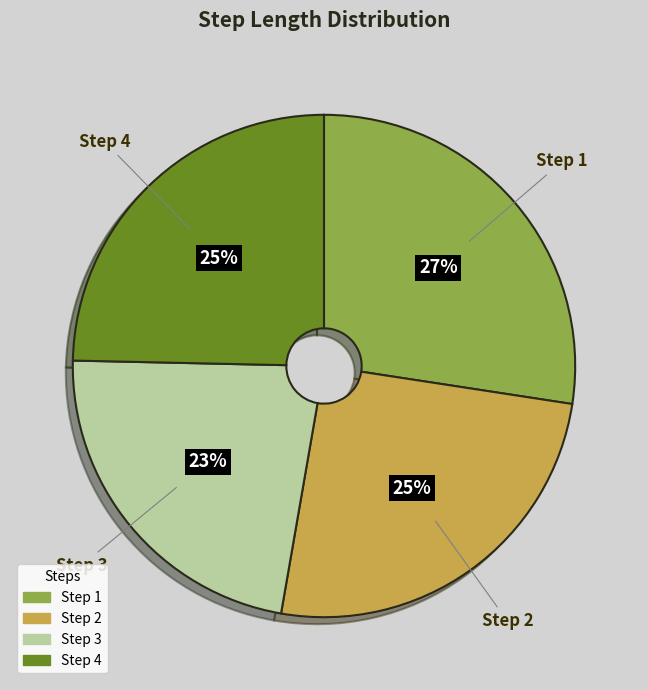

Is there any slice that represents more than half of the pie?

No